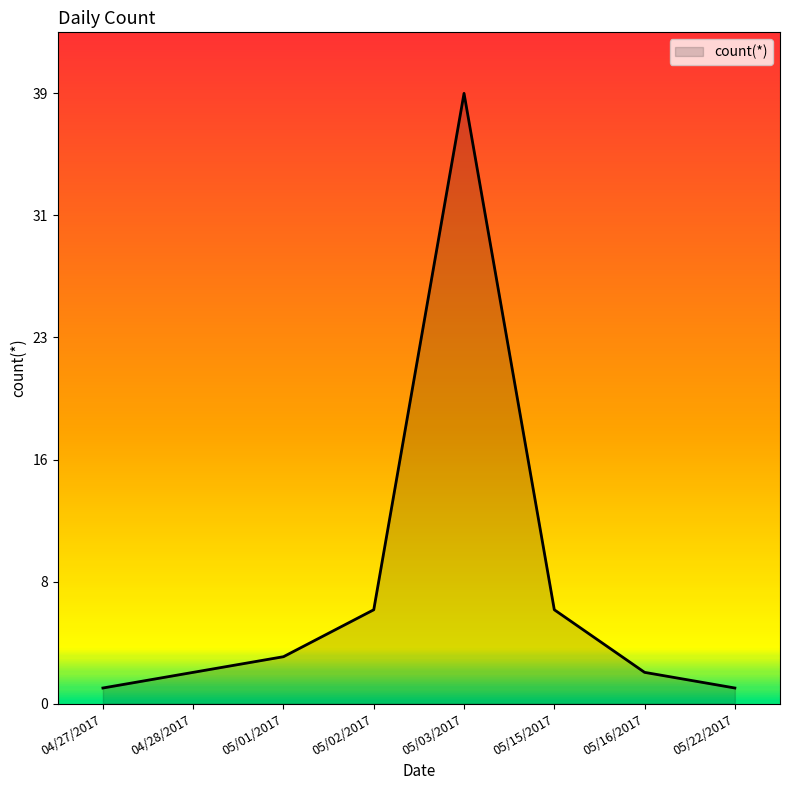

Where is the first local maximum?

05/03/2017